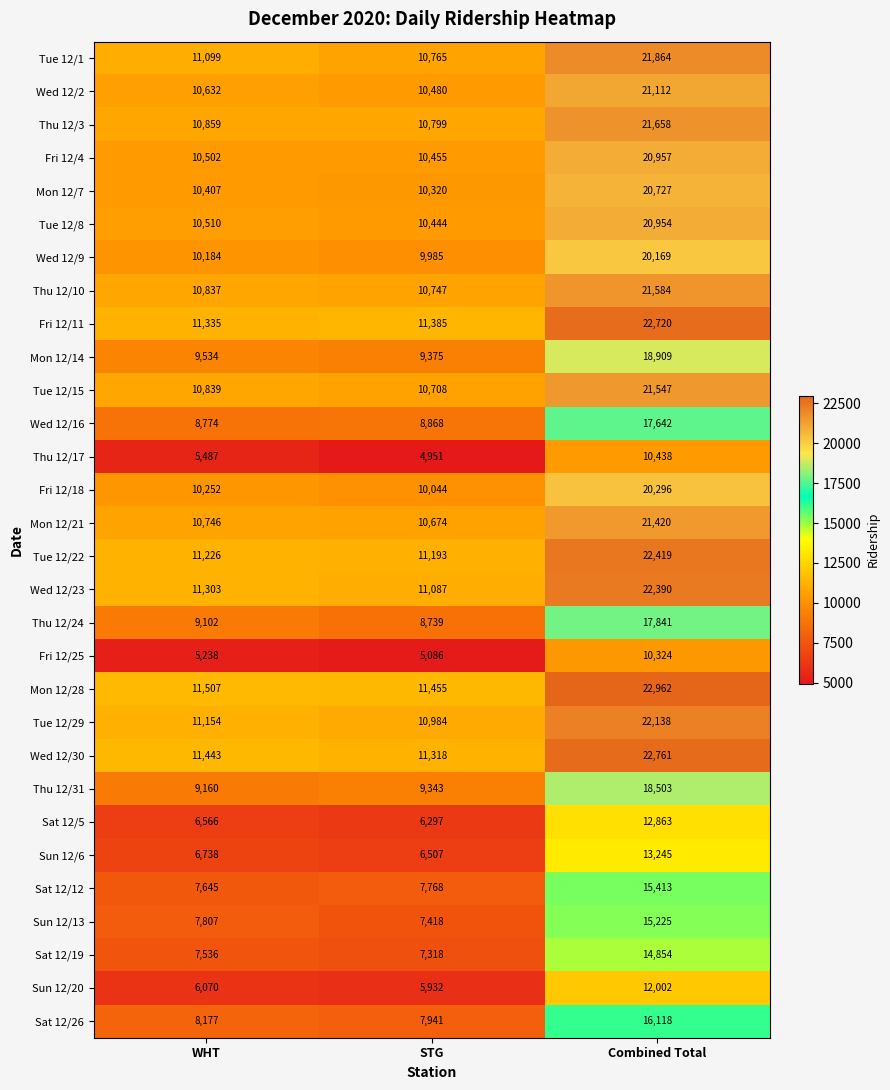

The value of Mon 12/7 at Combined Total is 29214. True or false?

False